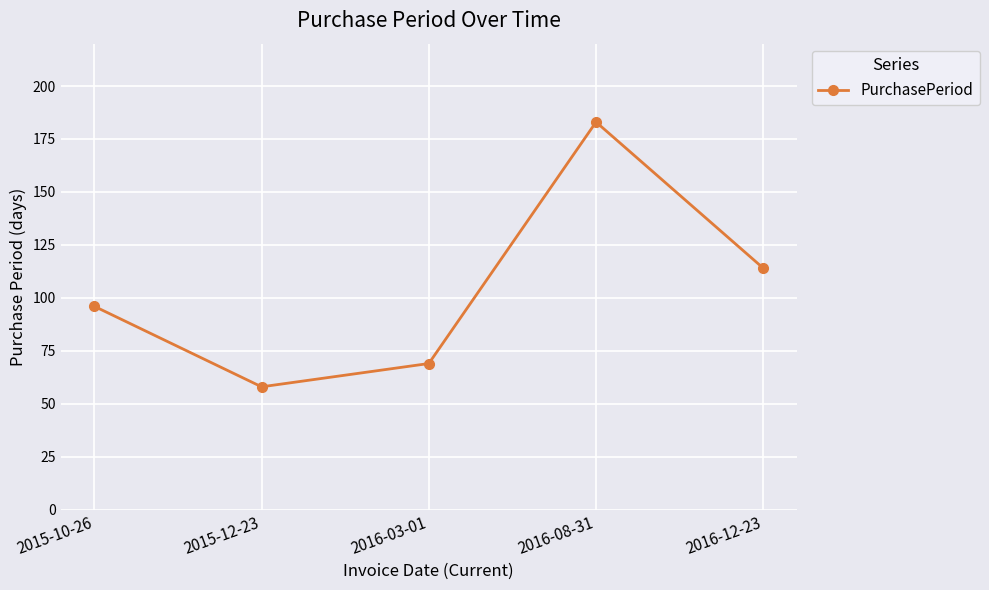

Is it true that the value at 2016-12-23 is 177?

False